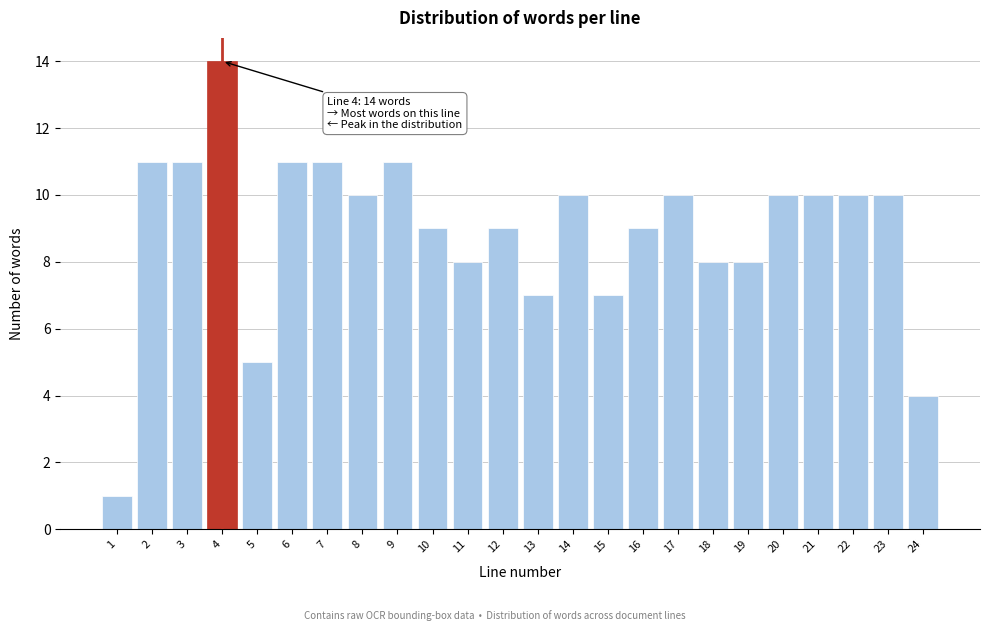

Reading left to right, extract all data points from this chart.

1	11	11	14	5	11	11	10	11	9	8	9	7	10	7	9	10	8	8	10	10	10	10	4